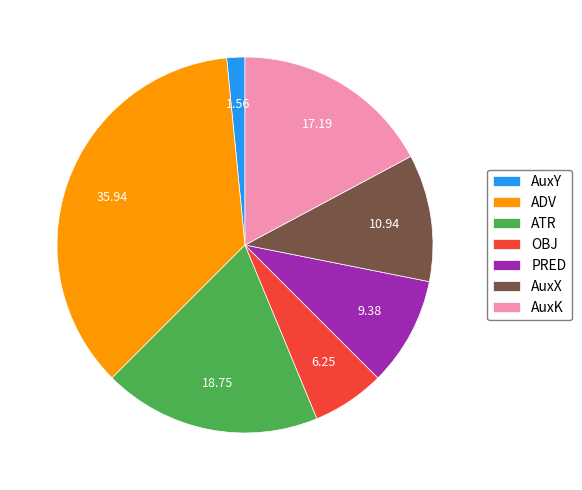

Which slice is the largest?

ADV